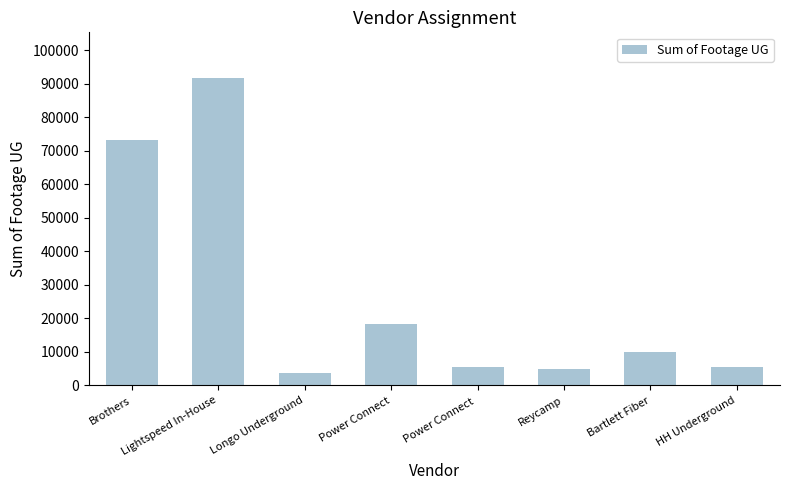

What is the ratio of the value at Reycamp to the value at Bartlett Fiber?

0.5